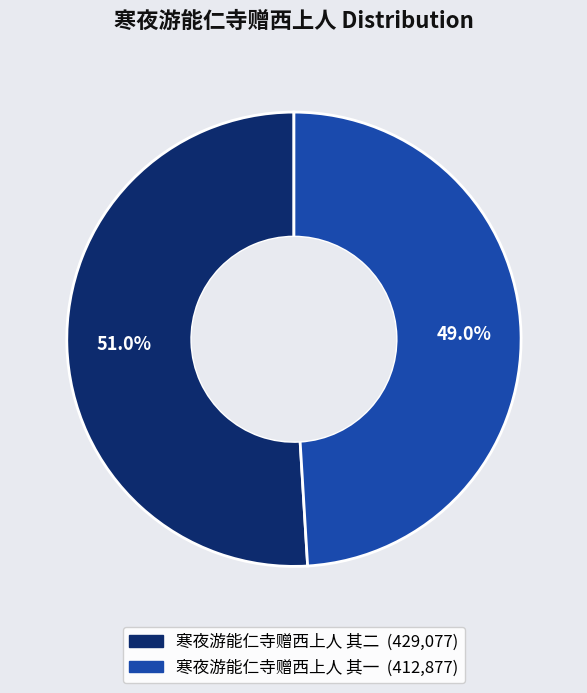

Count the number of slices in the pie.

2